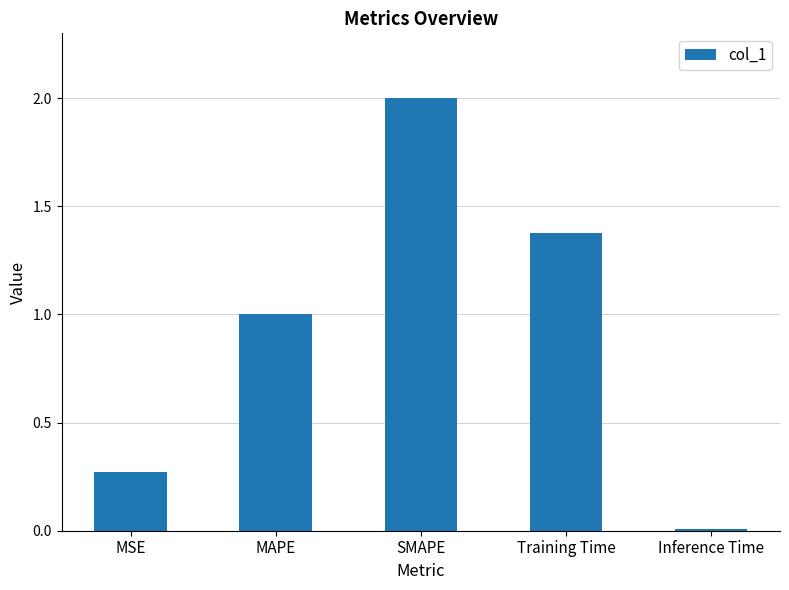

How many values exceed 1?

3